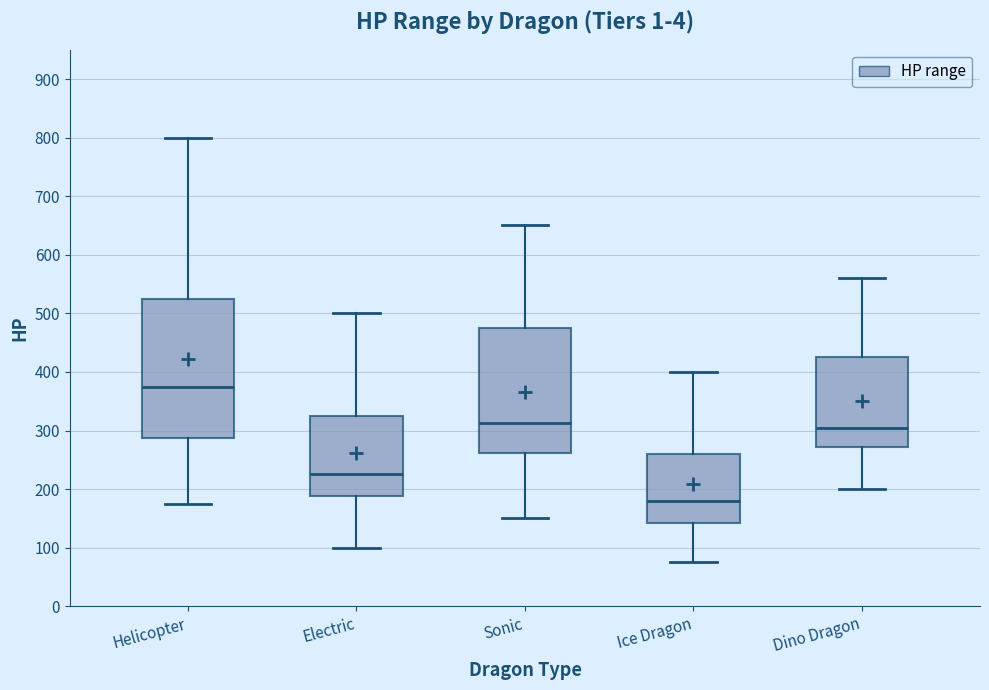

Reading left to right, transcribe this box plot: for each box, give where its median line is, the range the box spans, and where its two whiskers end, as read against the y-axis. The values are not printed on the chart, so give them approximately, as read against the axis.

Helicopter: median 380, box 290 to 530, whiskers 180 to 800
Electric: median 230, box 190 to 330, whiskers 100 to 500
Sonic: median 310, box 260 to 480, whiskers 150 to 650
Ice Dragon: median 180, box 140 to 260, whiskers 80 to 400
Dino Dragon: median 310, box 270 to 430, whiskers 200 to 560